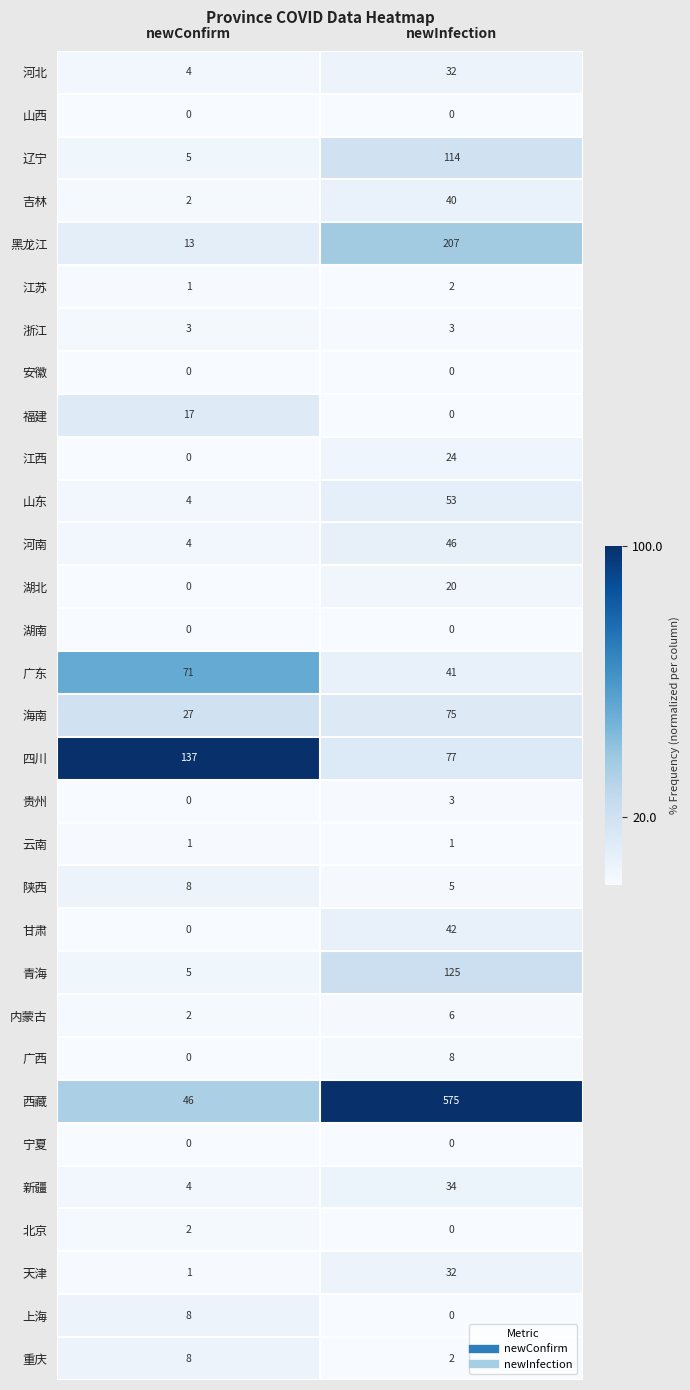

How many data points does each series have?

2